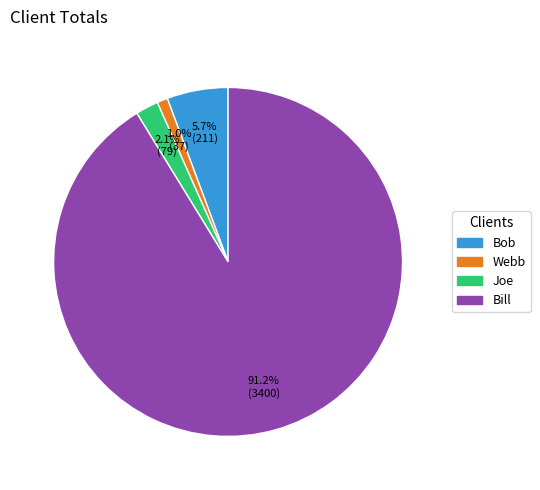

Rank the categories by value from highest to lowest.

Bill, Bob, Joe, Webb